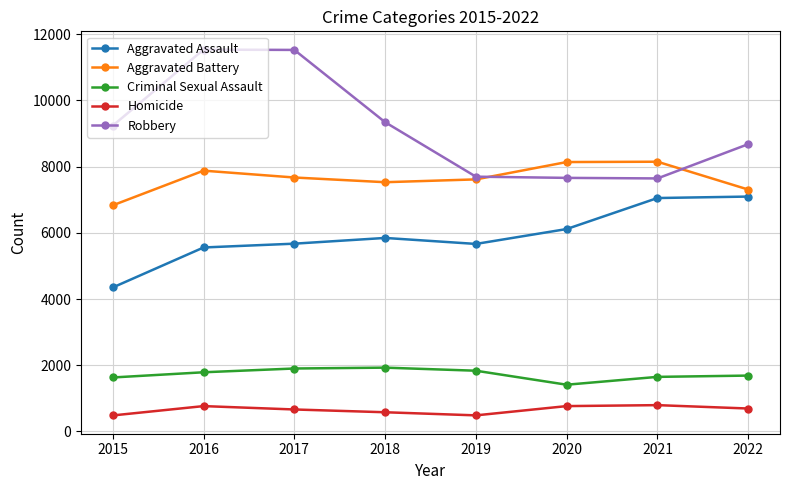

What is the total value across all series at 2017?

27431